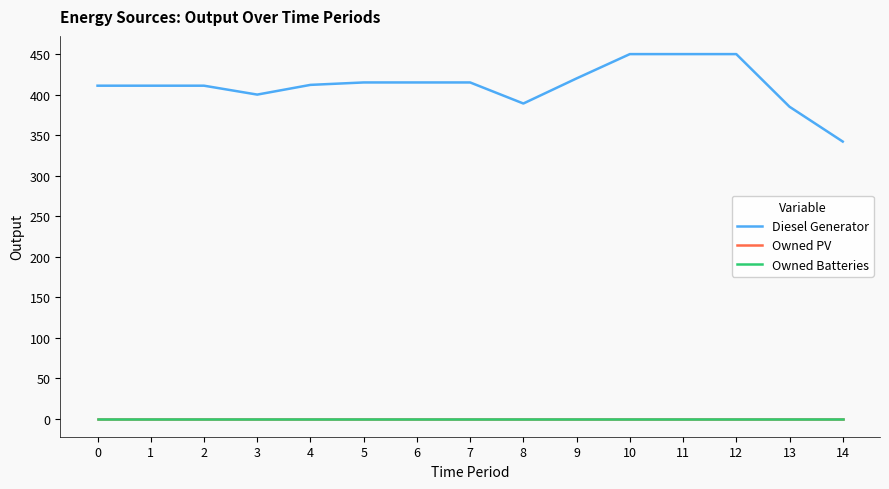

Does the chart display data point markers on the line(s)?

No